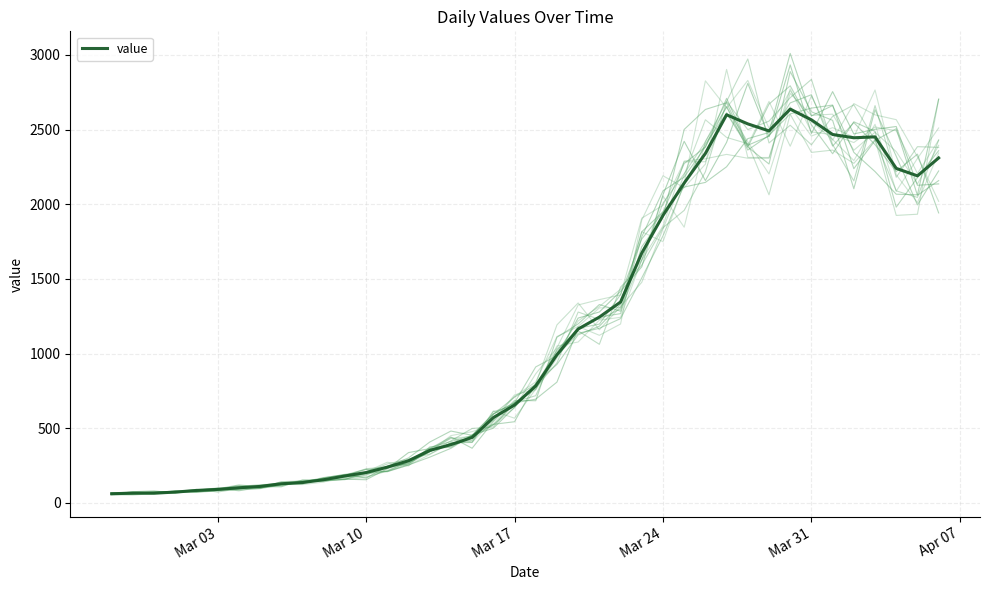

Does the chart display data point markers on the line(s)?

No